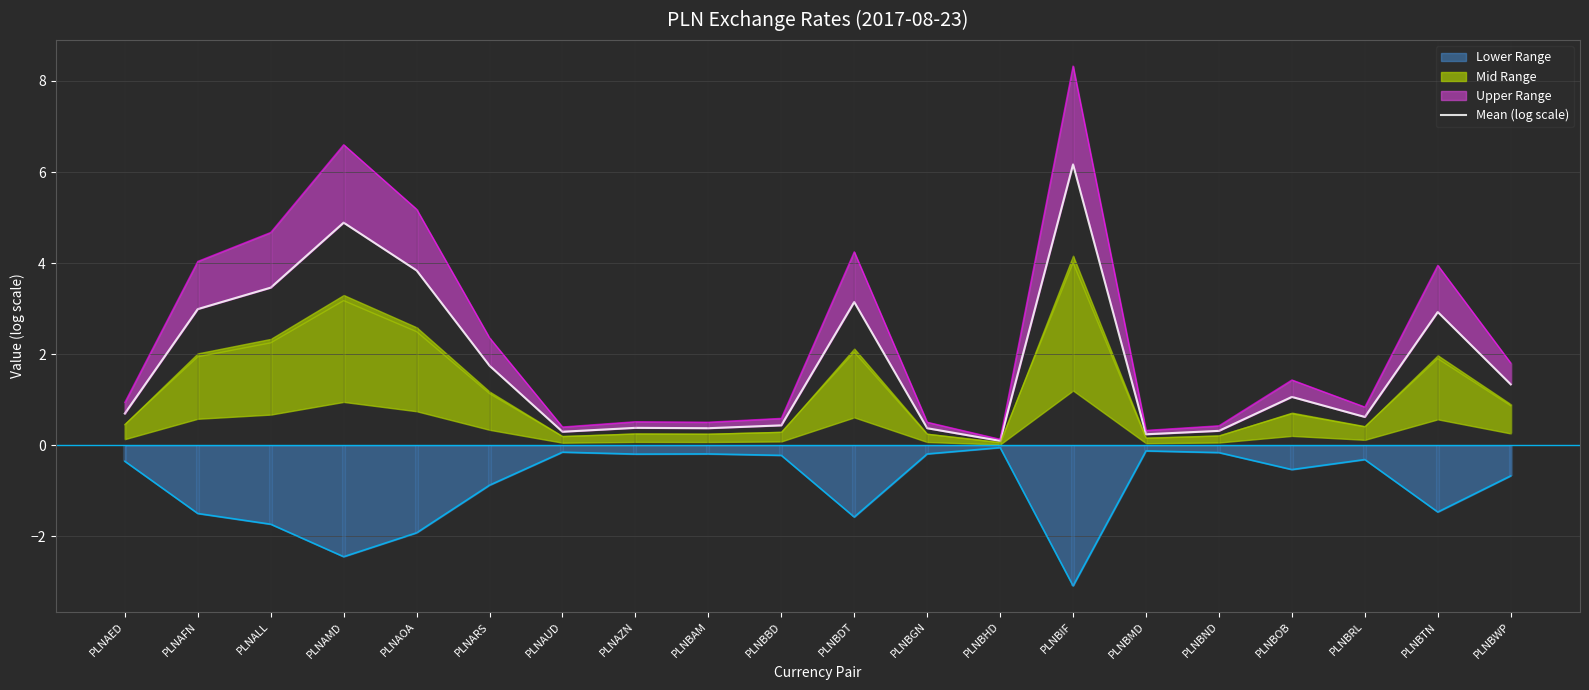

Which label corresponds to the smallest value in the chart?

PLNBHD